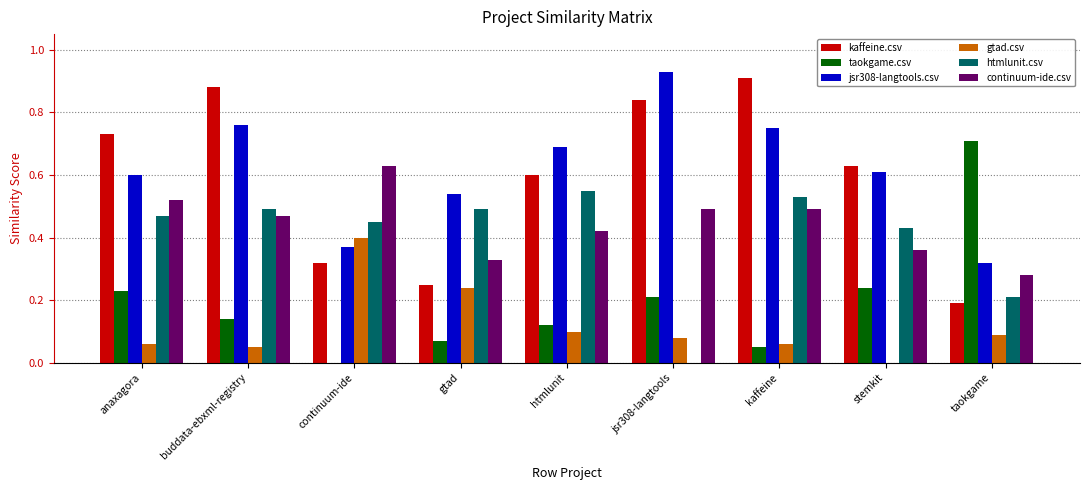

What is the sum of all htmlunit.csv values?

3.6